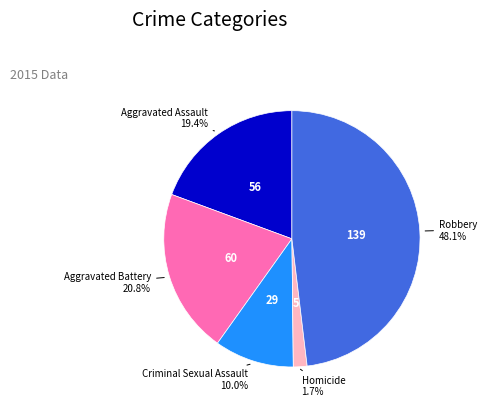

How much of the chart is everything except Robbery?

51.9%